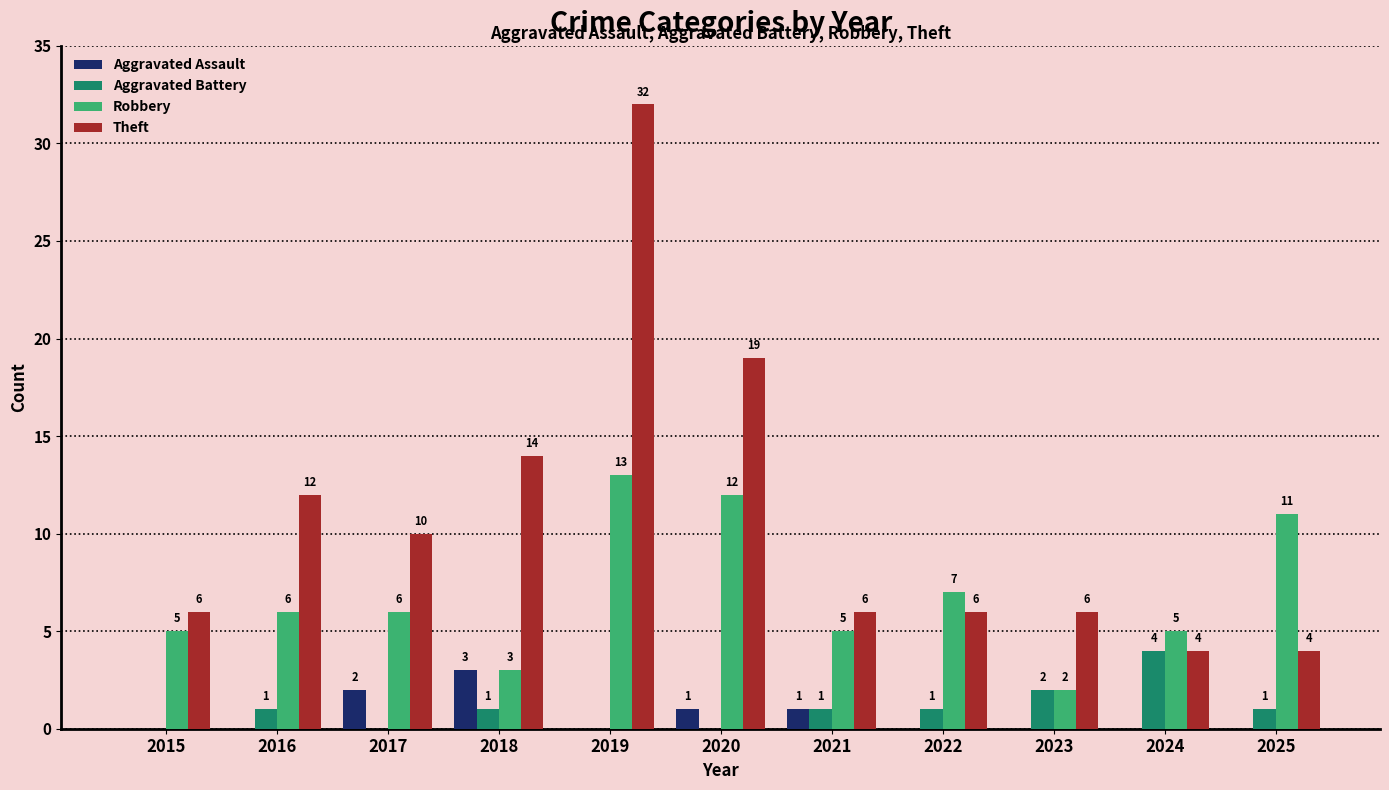

How many data points does each series have?

11